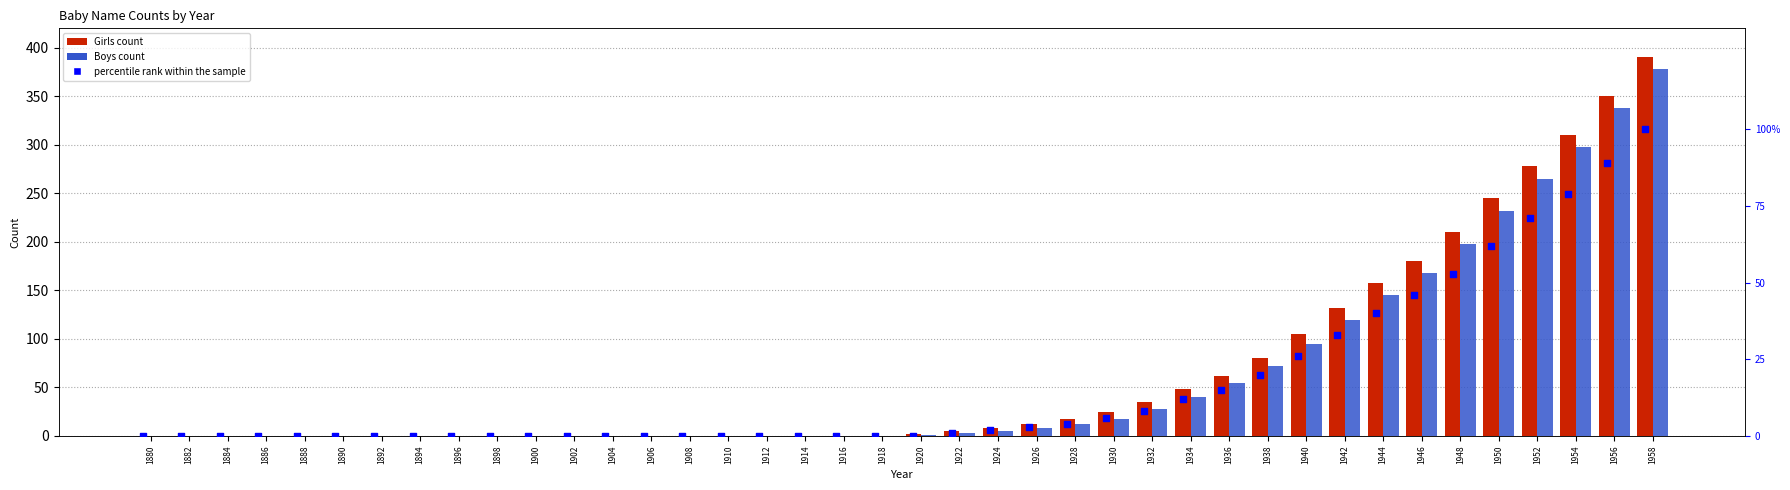

Which series reaches the minimum Y coordinate?

Girls